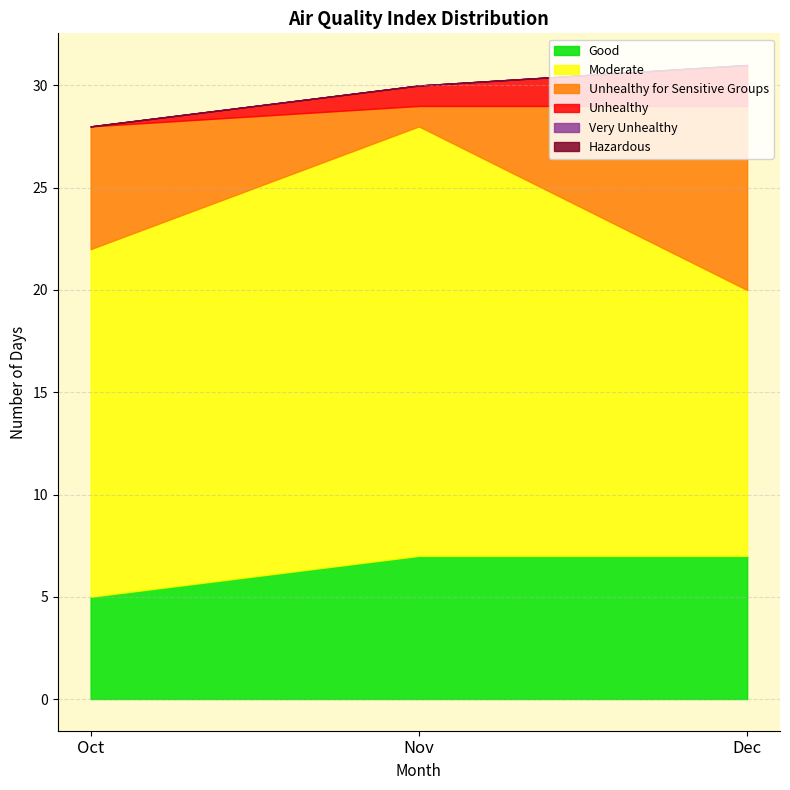

True or false: Moderate has a value of 21 at Dec.

False